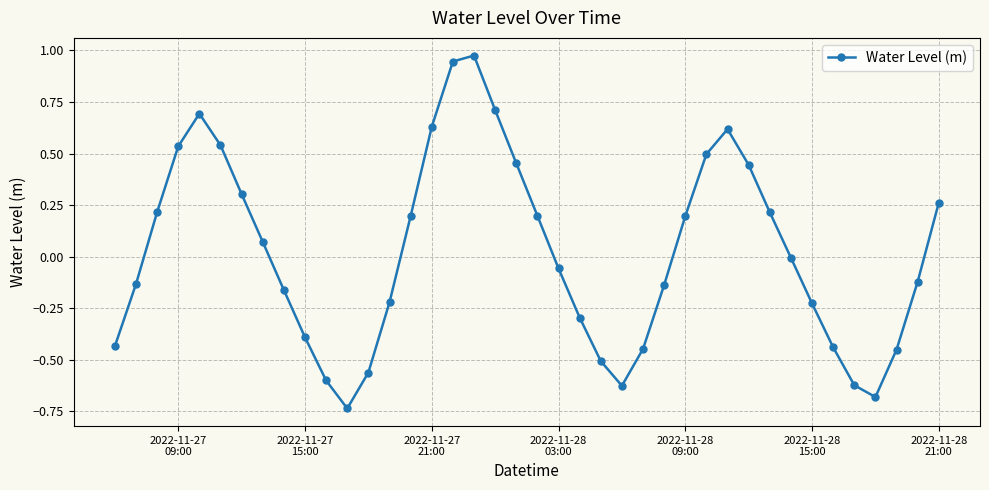

True or false: there are more than 2 points higher than both neighbors.

True